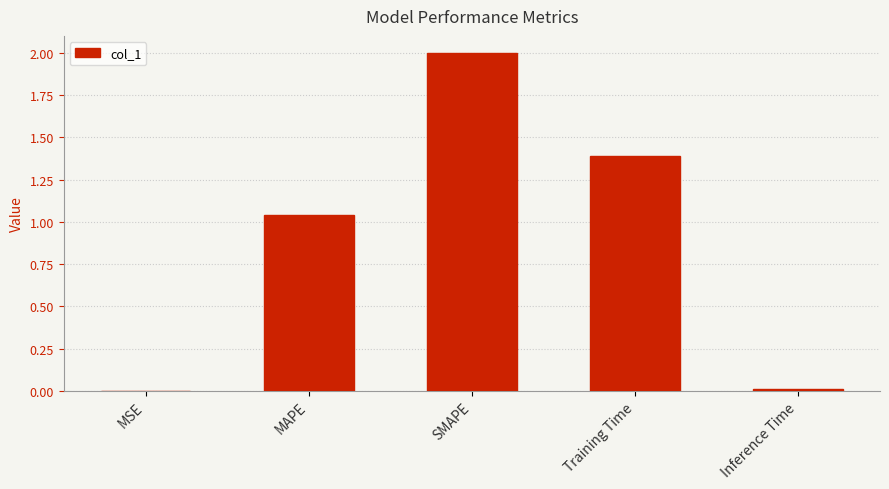

Are the bars horizontal?

No